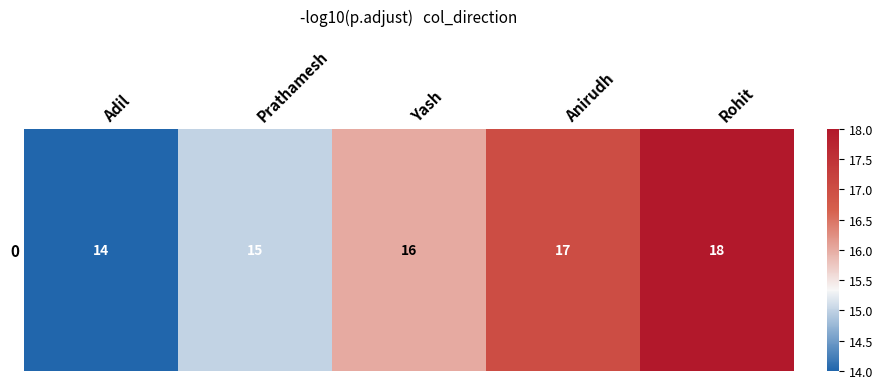

What is the difference between the second highest and minimum values?

3